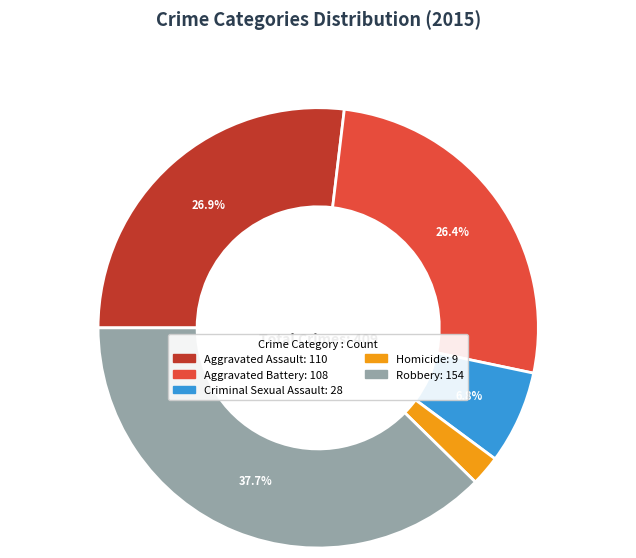

To the nearest percent, what is the average slice percentage?

20%